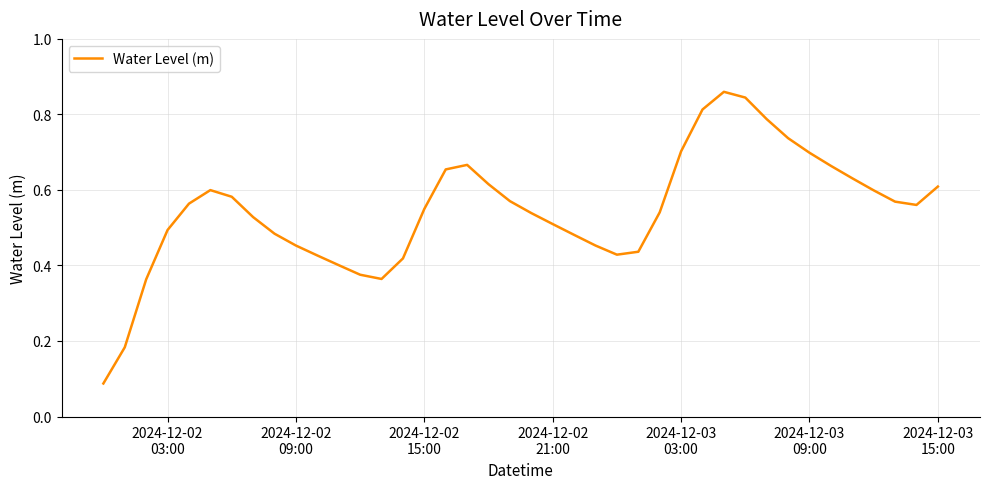

How many interior local valleys (lower than both neighbors) does the data have?

3